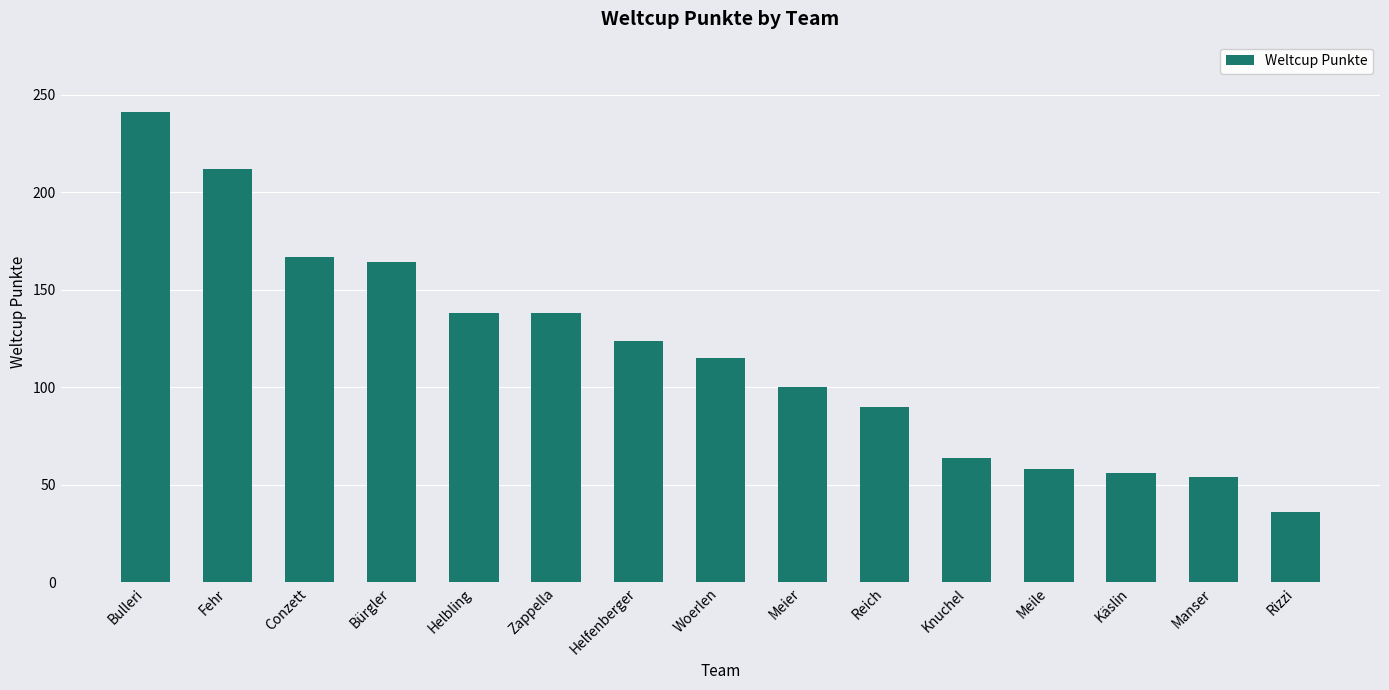

What is the sum of all values?

1757